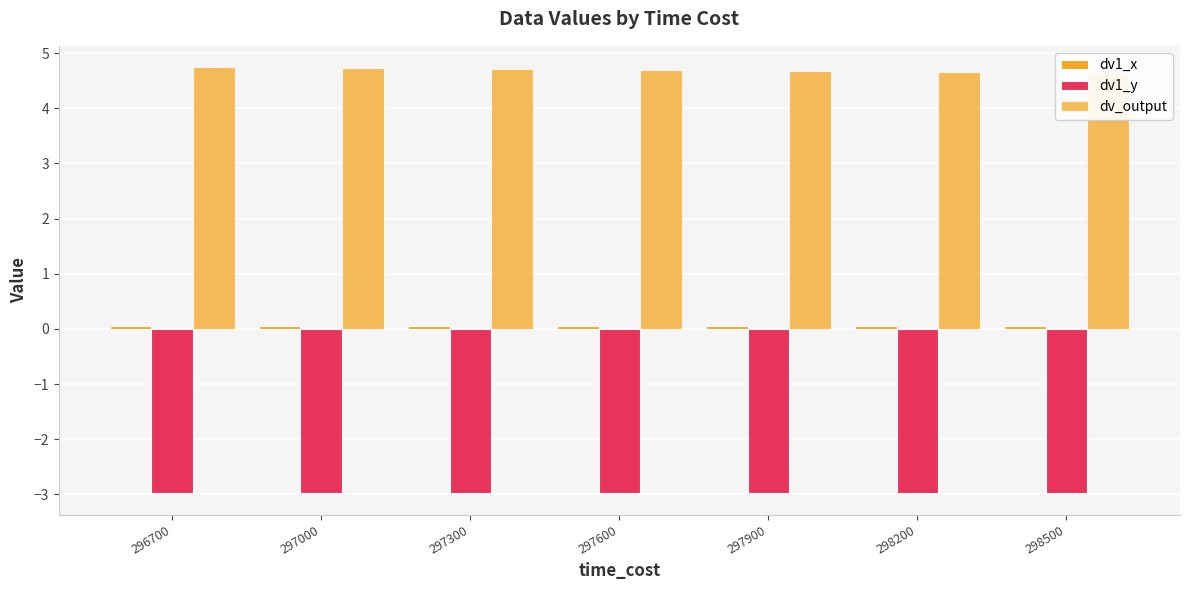

How many bars are there in each group?

3